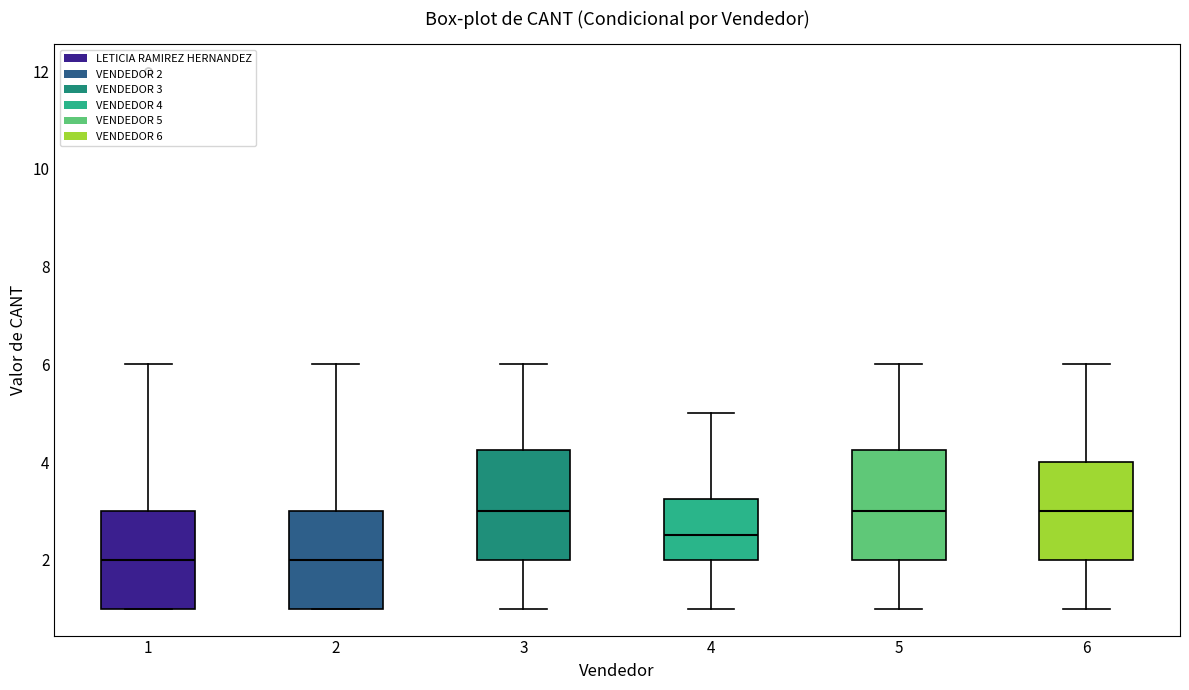

Reading left to right, transcribe this box plot: for each box, give where its median line is, the range the box spans, and where its two whiskers end, as read against the y-axis. The values are not printed on the chart, so give them approximately, as read against the axis.

1: median 2.0, box 1.0 to 3.0, whiskers 1.0 to 6.0
2: median 2.0, box 1.0 to 3.0, whiskers 1.0 to 6.0
3: median 3.0, box 2.0 to 4.2, whiskers 1.0 to 6.0
4: median 2.6, box 2.0 to 3.2, whiskers 1.0 to 5.0
5: median 3.0, box 2.0 to 4.2, whiskers 1.0 to 6.0
6: median 3.0, box 2.0 to 4.0, whiskers 1.0 to 6.0